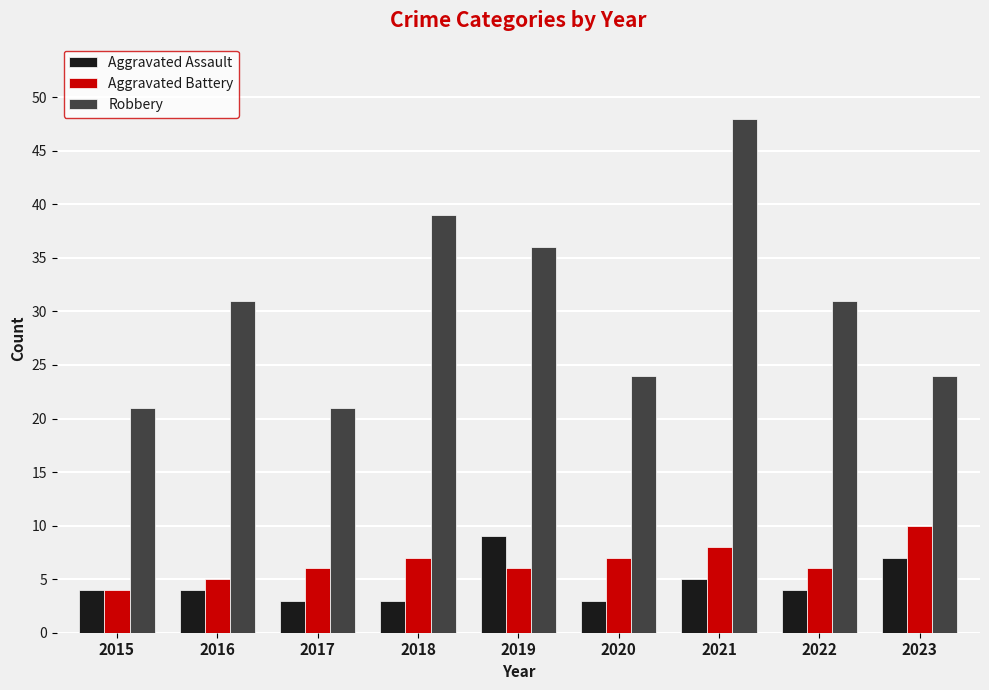

How many data points does each series have?

9